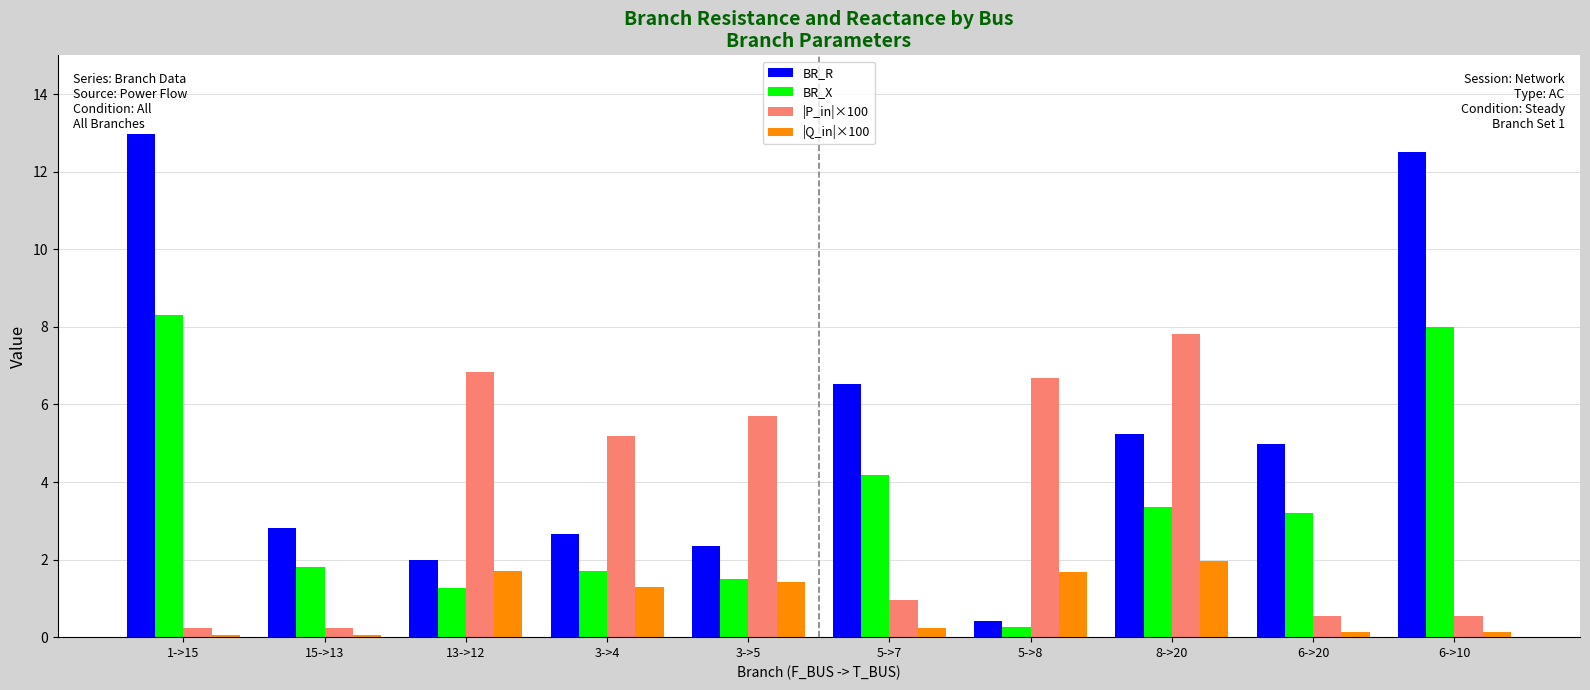

How many groups of bars are there?

10